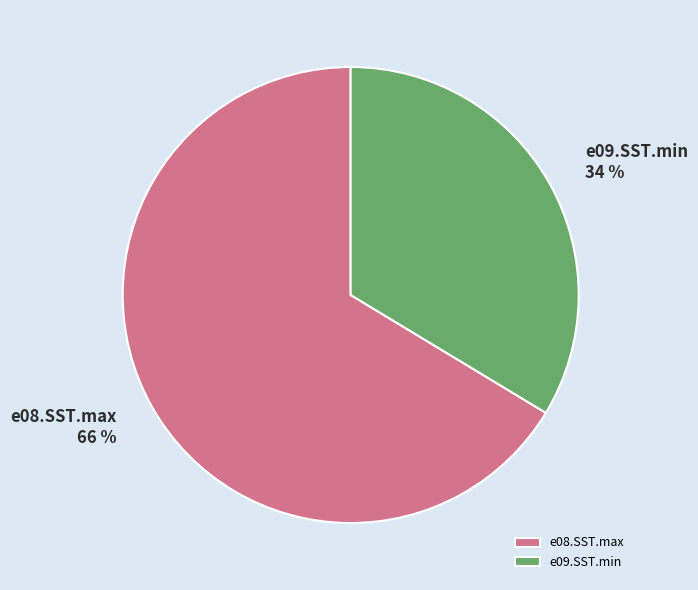

What is the smallest slice in the pie chart?

e09.SST.min